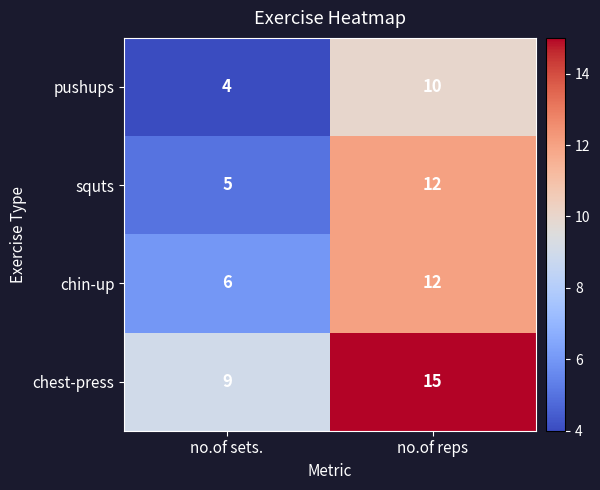

List the labels in order of squts value, largest first.

no.of reps, no.of sets.